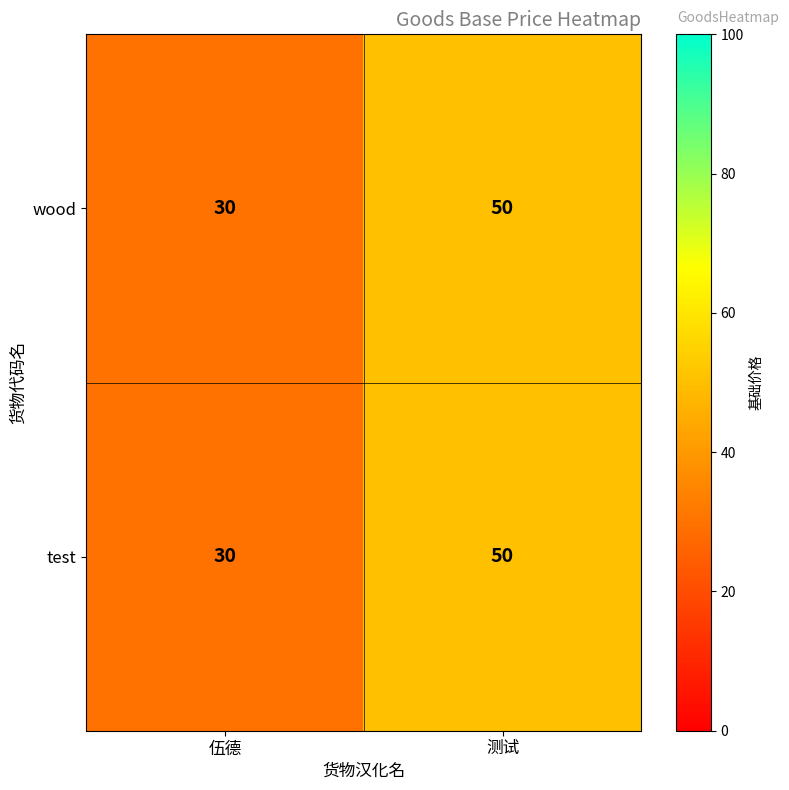

What is the sum of the test values at 测试 and 伍德?

80